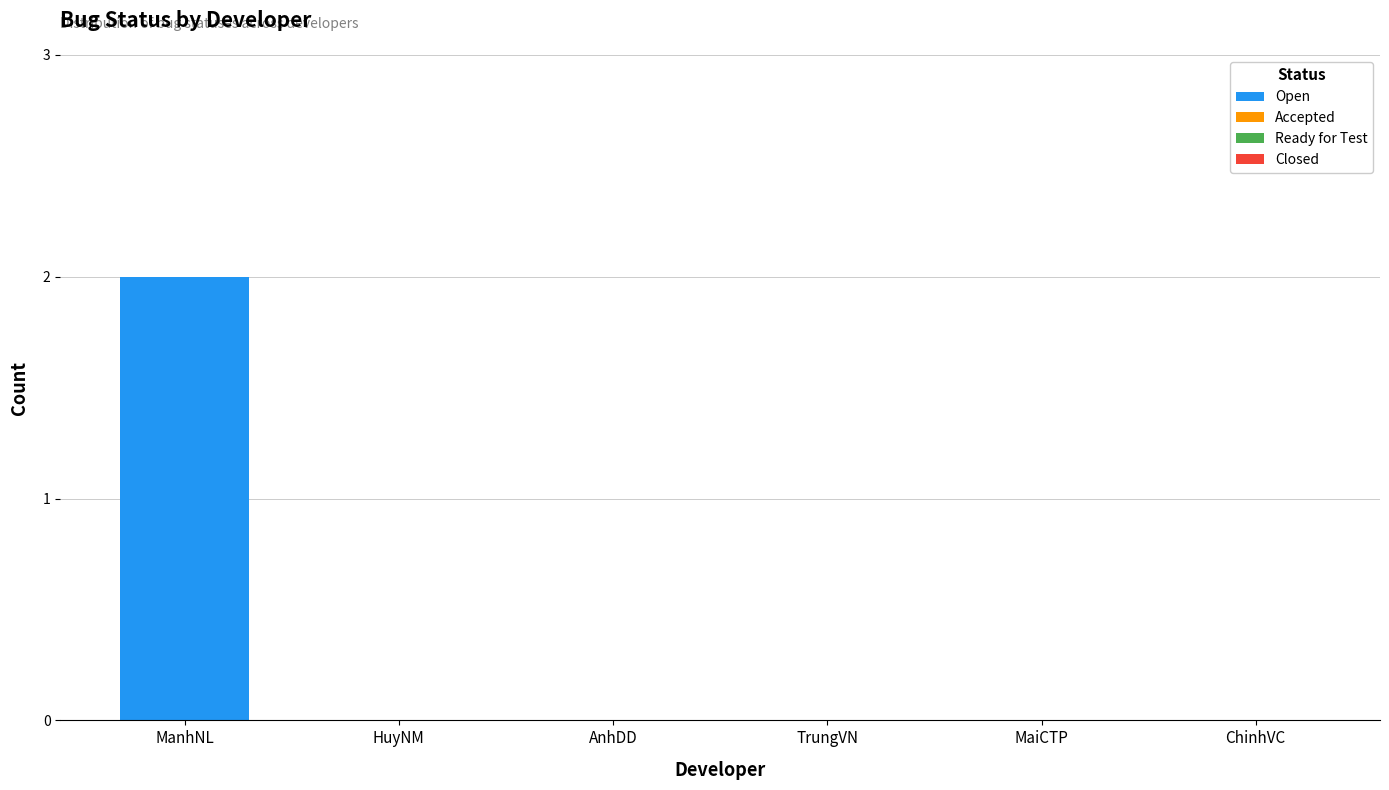

True or false: the data shows 0 at TrungVN.

True